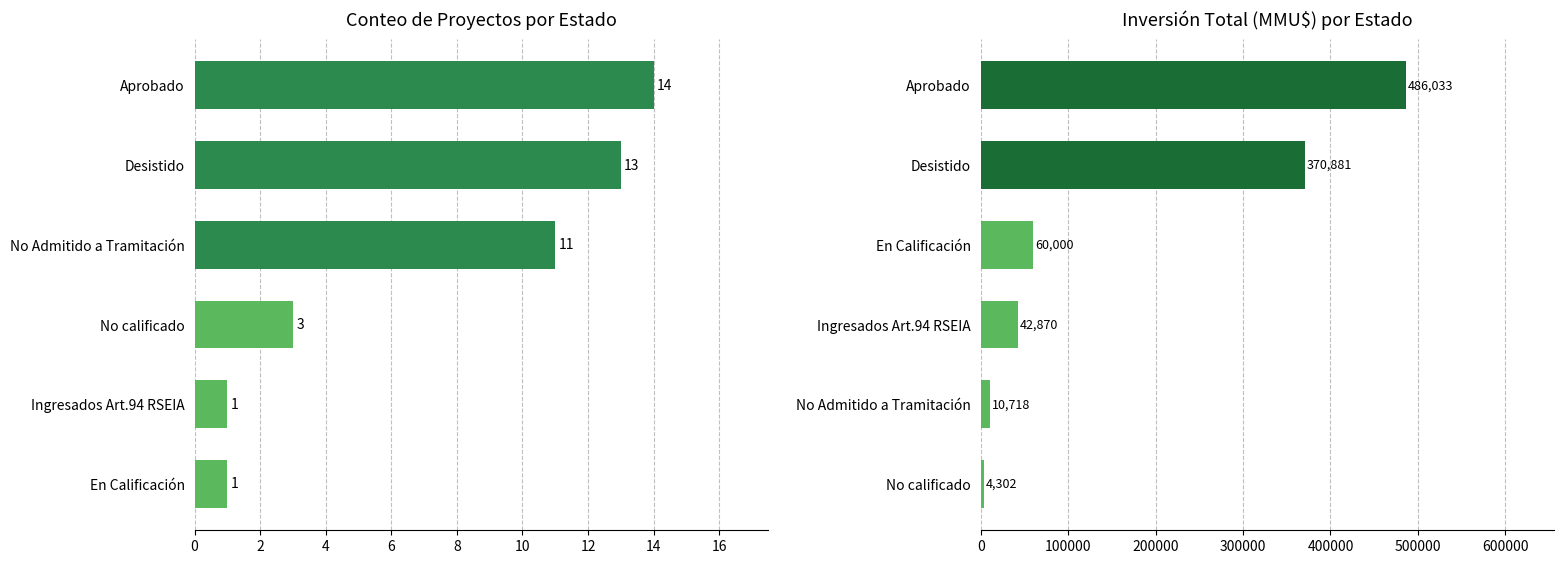

Reading right to left, extract all data points from this chart.

Count: 14	13	11	3	1	1
Inversión(MMU$): 486033	370881	60000	42870	10718	4302